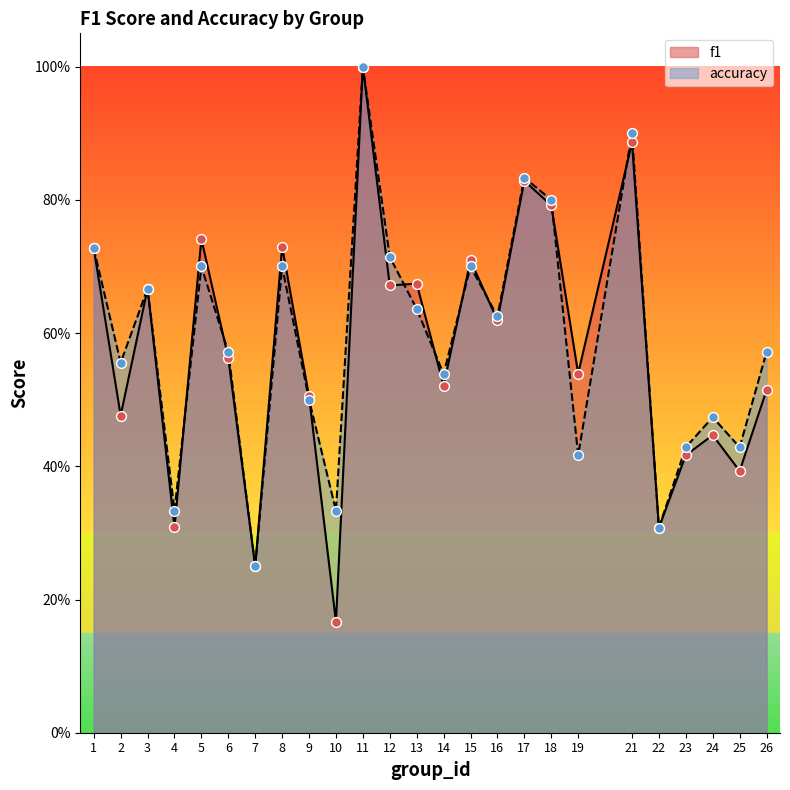

At which category is the sum across all series the highest?

11